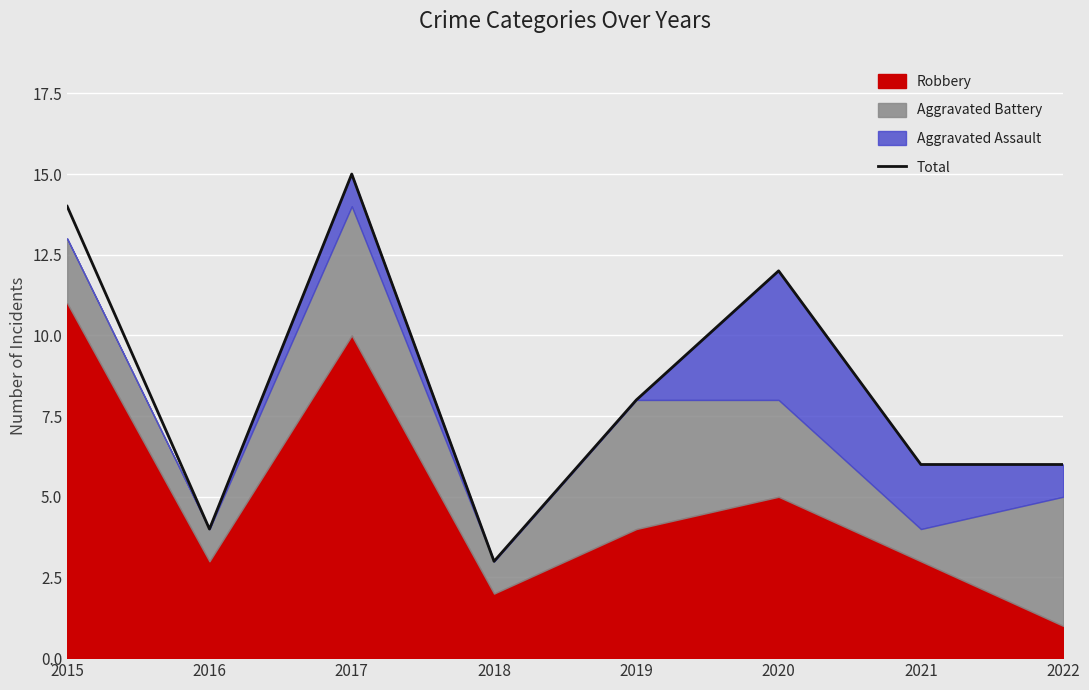

Reading left to right, extract all data points from this chart.

2015=14	2016=4	2017=15	2018=3	2019=8	2020=12	2021=6	2022=6